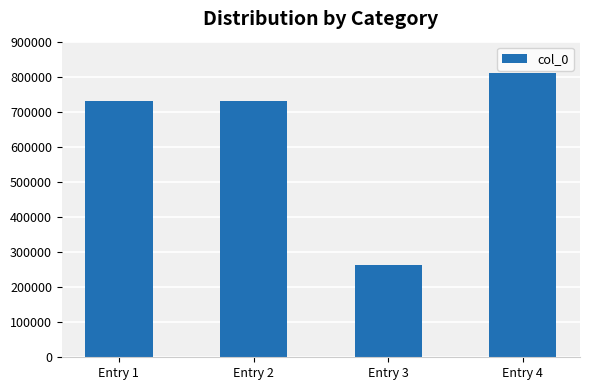

What is the value of the 2nd bar from the left?

731614